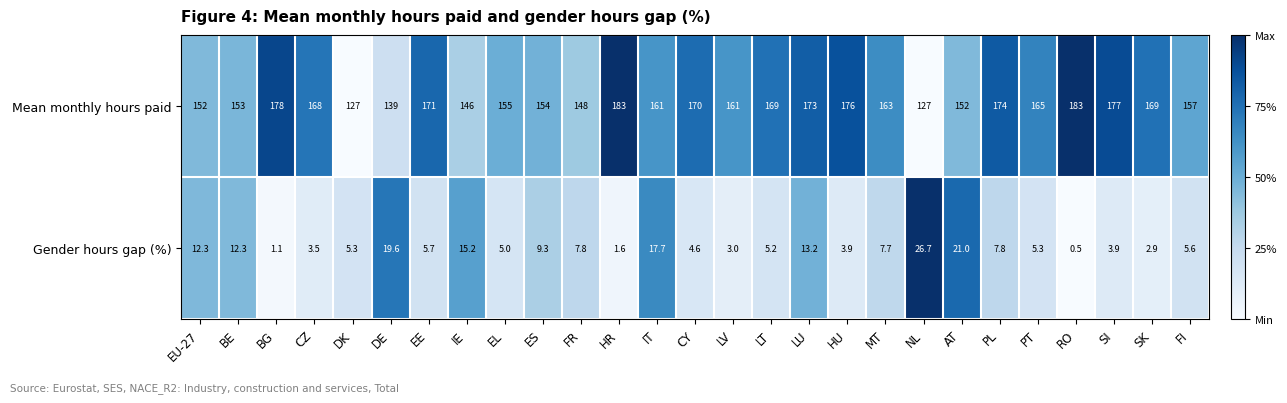

What is the greatest value displayed?

183.0